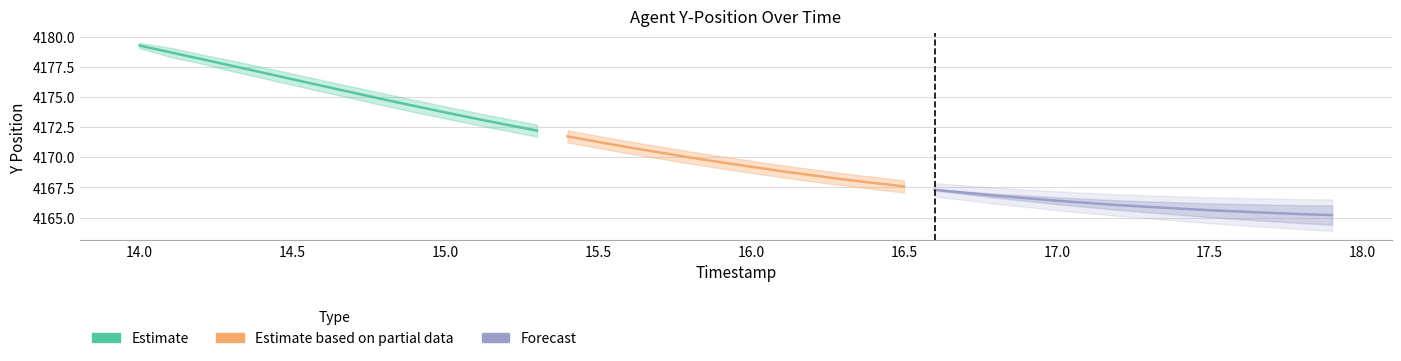

Reading left to right, what are all the values shown in this chart?

TIMESTAMP: 0=14.0	1=14.1	2=14.2	3=14.3	4=14.4	5=14.5	6=14.6	7=14.7	8=14.8	9=14.9	10=15.0	11=15.1	12=15.2	13=15.3	14=15.4	15=15.5	16=15.6	17=15.7	18=15.8	19=15.9	20=16.0	21=16.1	22=16.2	23=16.3	24=16.4	25=16.5	26=16.6	27=16.7	28=16.8	29=16.9	30=17.0	31=17.1	32=17.2	33=17.3	34=17.4	35=17.5	36=17.6	37=17.7	38=17.8	39=17.9
Y: 0=4179.3	1=4178.7	2=4178.2	3=4177.6	4=4177.1	5=4176.5	6=4175.9	7=4175.4	8=4174.8	9=4174.3	10=4173.7	11=4173.2	12=4172.7	13=4172.2	14=4171.7	15=4171.3	16=4170.8	17=4170.4	18=4170.0	19=4169.6	20=4169.2	21=4168.9	22=4168.5	23=4168.2	24=4167.9	25=4167.6	26=4167.3	27=4167.1	28=4166.8	29=4166.6	30=4166.4	31=4166.2	32=4166.0	33=4165.9	34=4165.8	35=4165.6	36=4165.5	37=4165.4	38=4165.3	39=4165.2
Y_upper: 0=4179.5	1=4179.1	2=4178.6	3=4178.1	4=4177.5	5=4176.9	6=4176.4	7=4175.9	8=4175.3	9=4174.8	10=4174.2	11=4173.7	12=4173.2	13=4172.7	14=4172.2	15=4171.8	16=4171.3	17=4170.9	18=4170.5	19=4170.1	20=4169.7	21=4169.4	22=4169.0	23=4168.7	24=4168.4	25=4168.1	26=4167.8	27=4167.6	28=4167.3	29=4167.1	30=4166.9	31=4166.7	32=4166.5	33=4166.4	34=4166.2	35=4166.1	36=4166.0	37=4165.9	38=4165.8	39=4165.7
Y_lower: 0=4179.1	1=4178.3	2=4177.8	3=4177.2	4=4176.6	5=4176.0	6=4175.4	7=4174.9	8=4174.3	9=4173.8	10=4173.2	11=4172.7	12=4172.2	13=4171.7	14=4171.2	15=4170.8	16=4170.3	17=4169.9	18=4169.5	19=4169.1	20=4168.7	21=4168.4	22=4168.0	23=4167.7	24=4167.4	25=4167.1	26=4166.8	27=4166.6	28=4166.3	29=4166.1	30=4165.9	31=4165.7	32=4165.5	33=4165.4	34=4165.2	35=4165.1	36=4165.0	37=4164.9	38=4164.8	39=4164.7